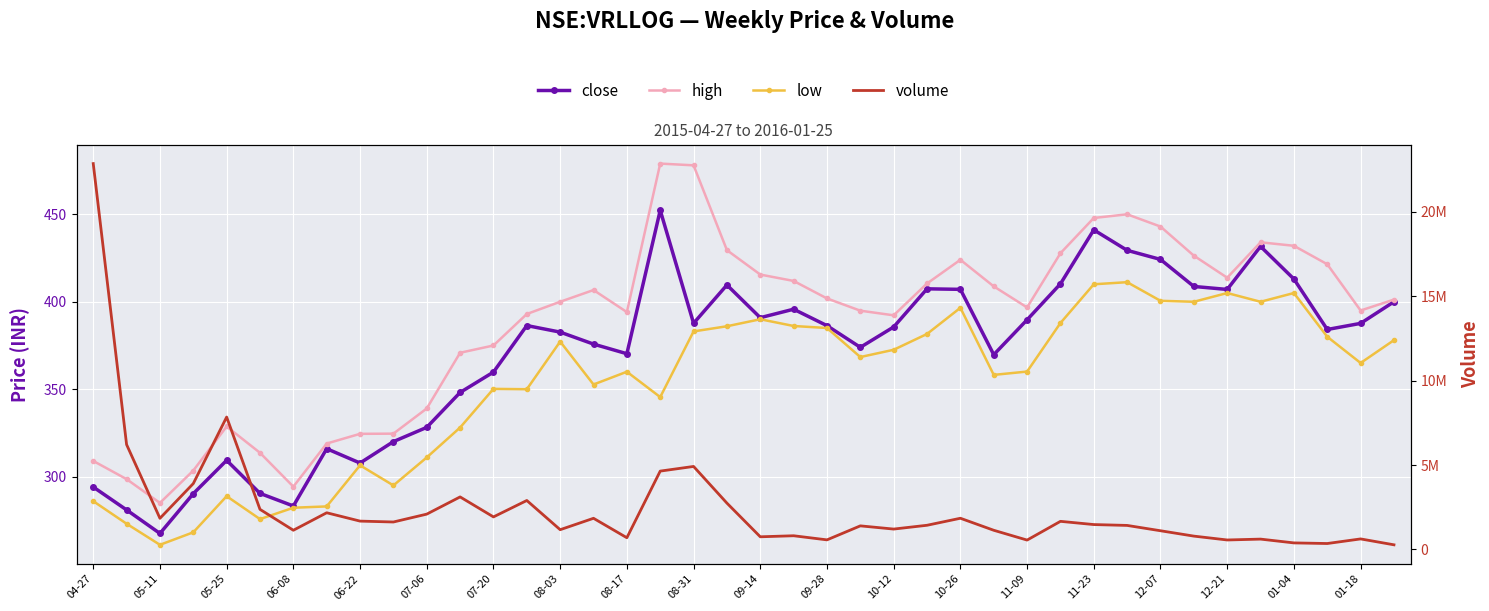

What is the spread (max minus min) of values at 08-17?

695714.0